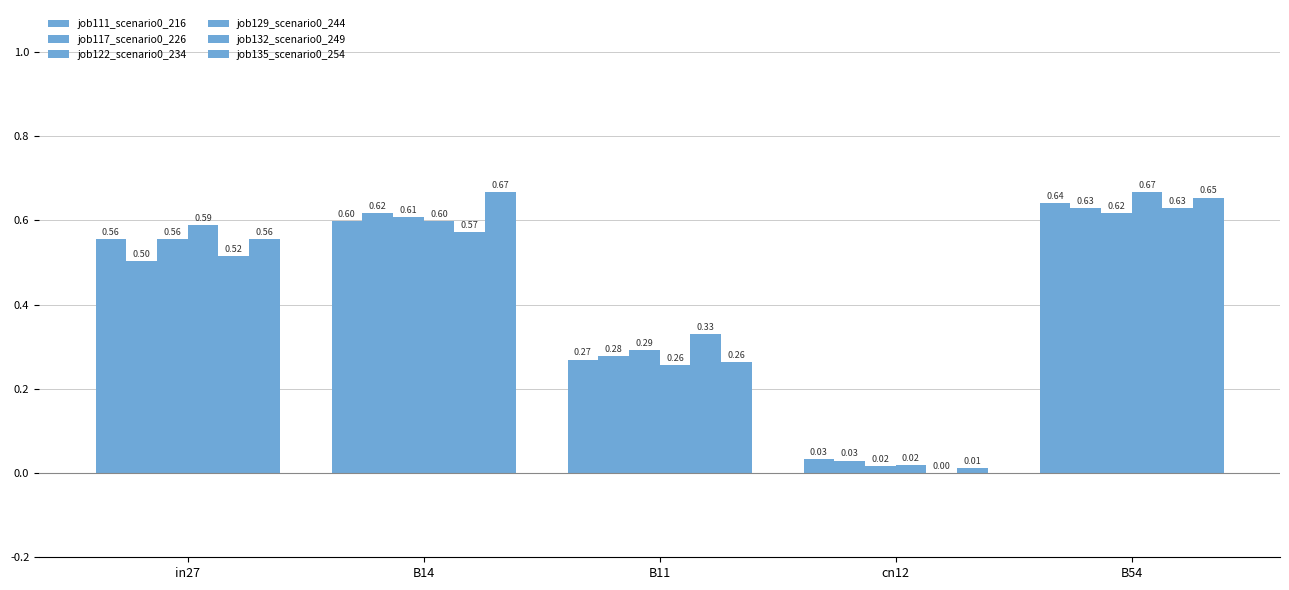

How many groups of bars are there?

5